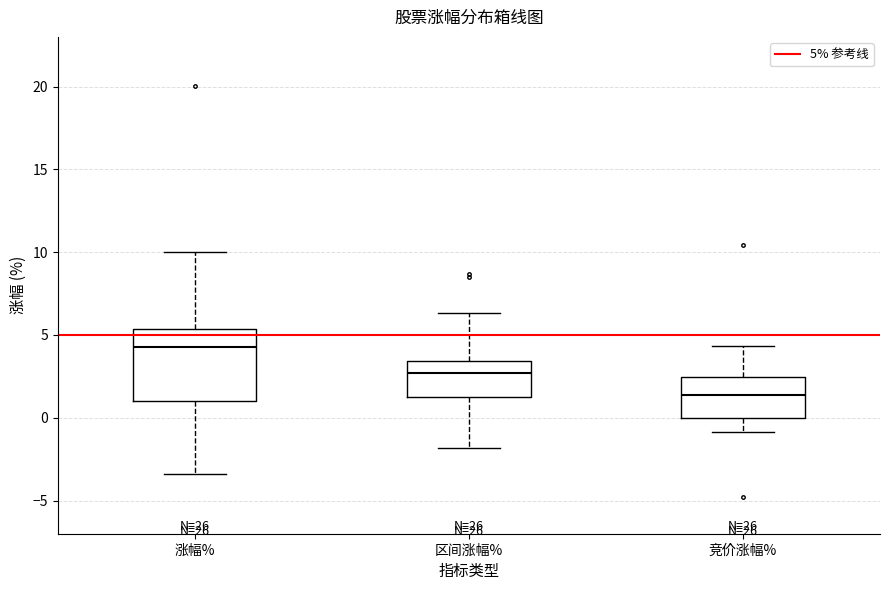

Reading left to right, read every box against the y-axis: the position of its median line, the range the box covers, and the ends of its whiskers. The values are not printed on the chart, so give them approximately, as read against the axis.

涨幅%: median 4.5, box 1.0 to 5.5, whiskers -3.5 to 10.0
区间涨幅%: median 2.5, box 1.5 to 3.5, whiskers -2.0 to 6.5
竞价涨幅%: median 1.5, box 0.0 to 2.5, whiskers -1.0 to 4.5